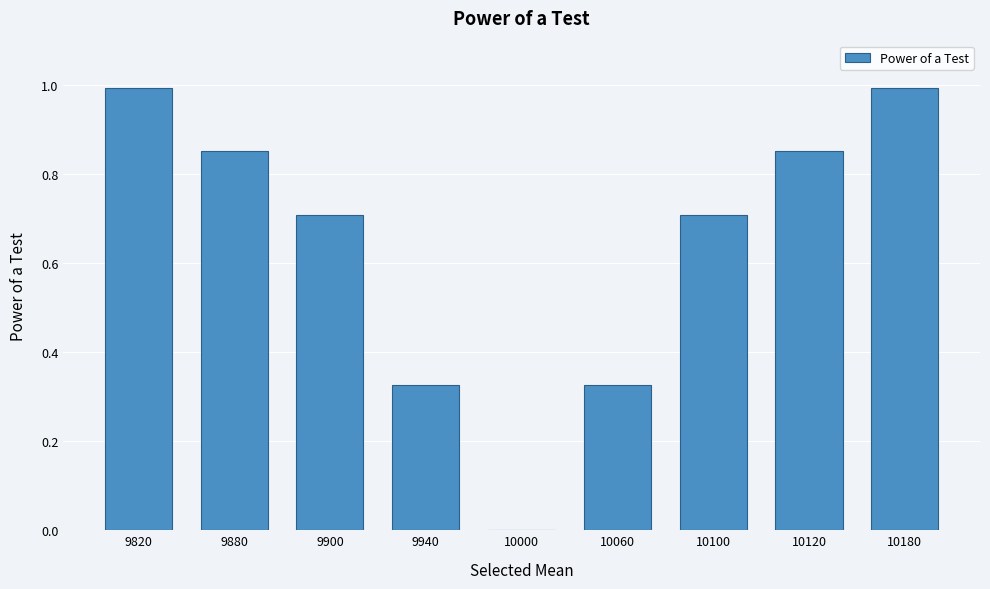

True or false: the data shows 0.5 at 10120.

False